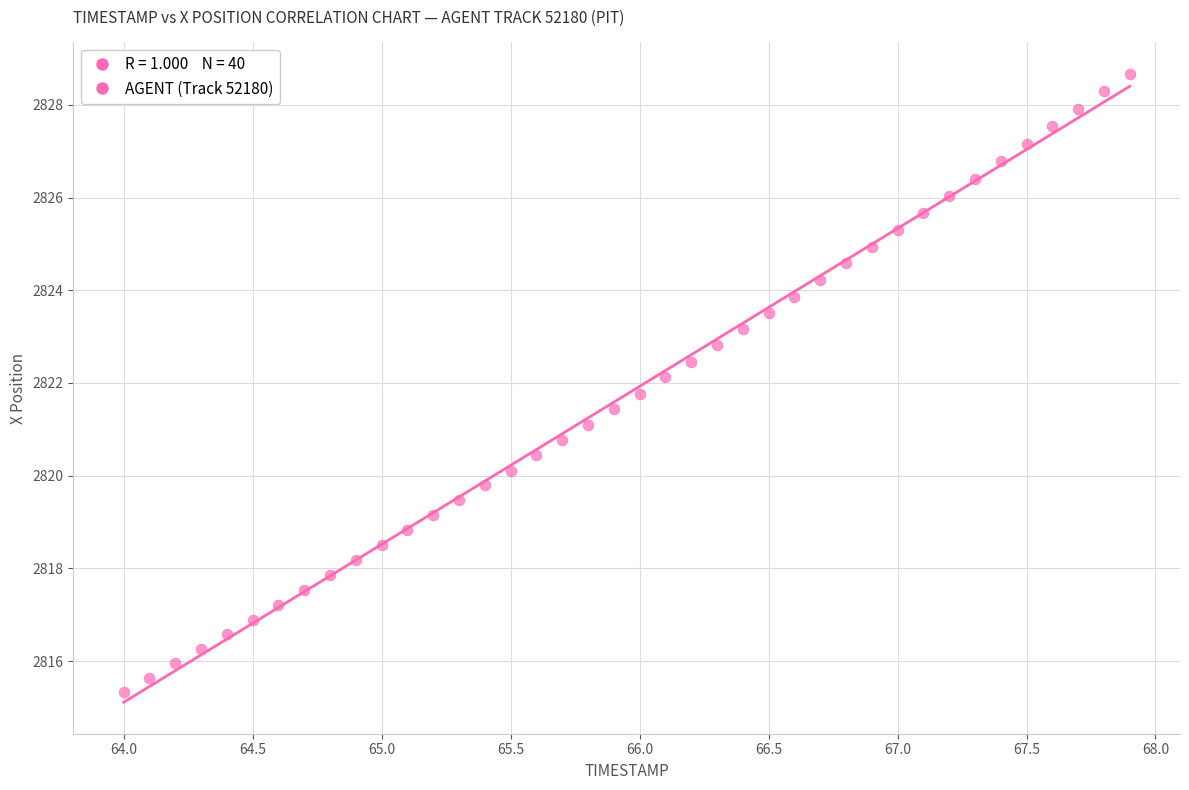

What is the range of X values (max minus min)?

3.9